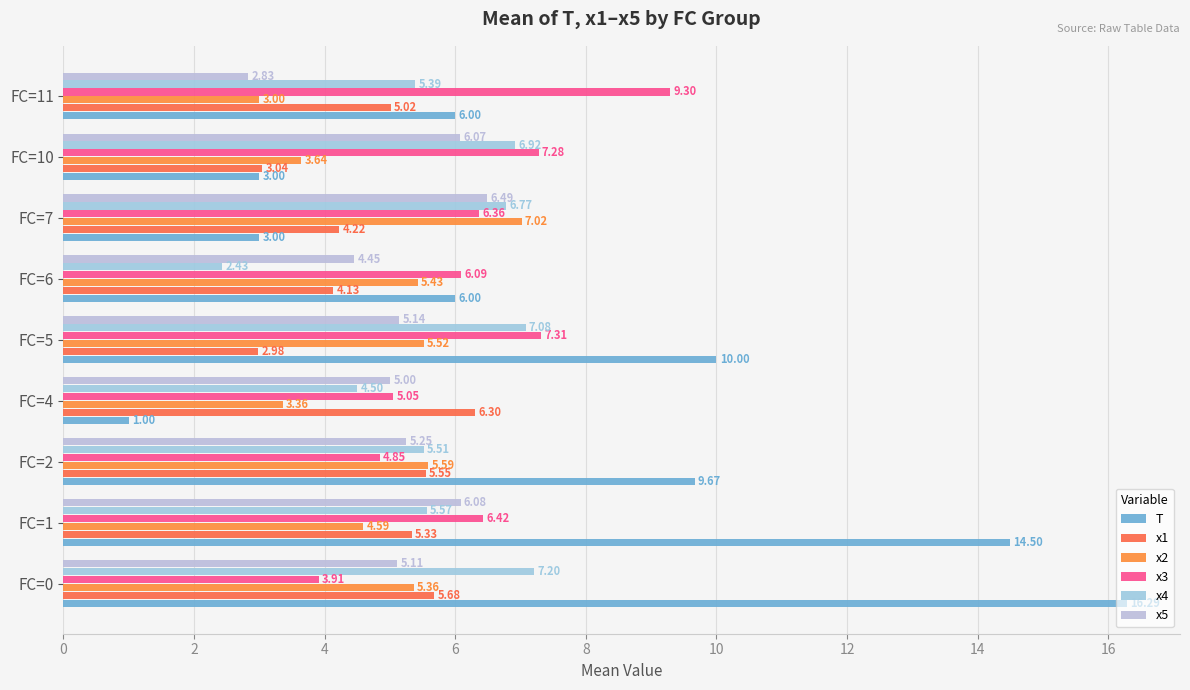

How many data points in T are less than 6?

3